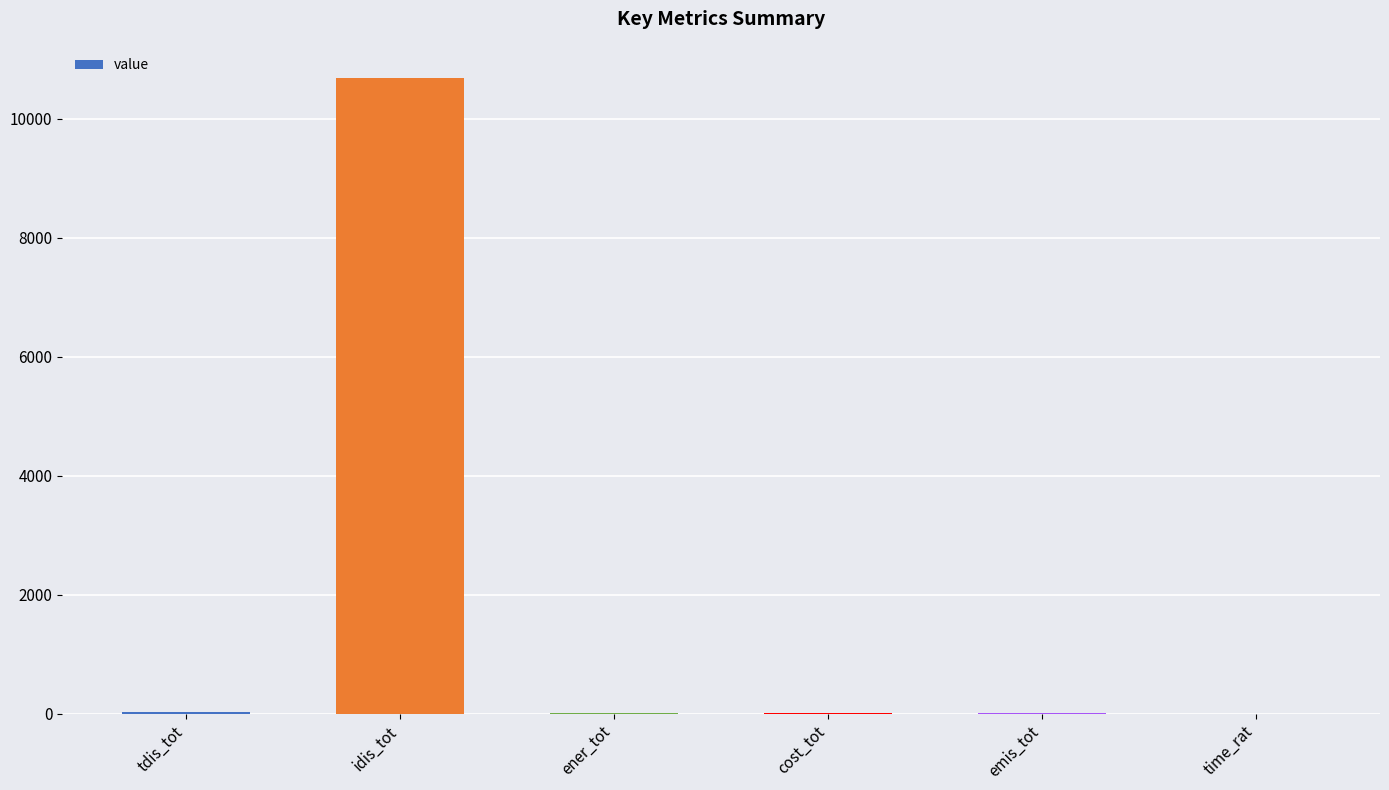

What is the sum of the values at tdis_tot and cost_tot?

25.0